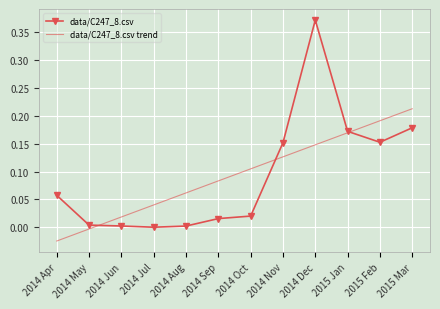

Is the value of data/C247_8.csv at 2014 Aug greater than the value of data/C247_8.csv trend at 2014 Nov?

No